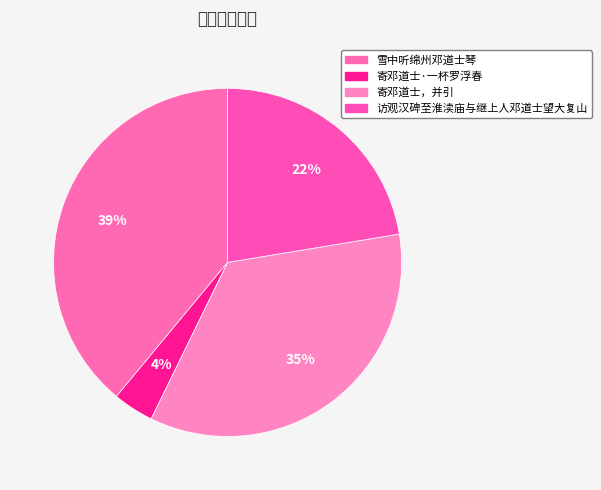

True or false: 寄邓道士，并引 accounts for 35% of the total.

True